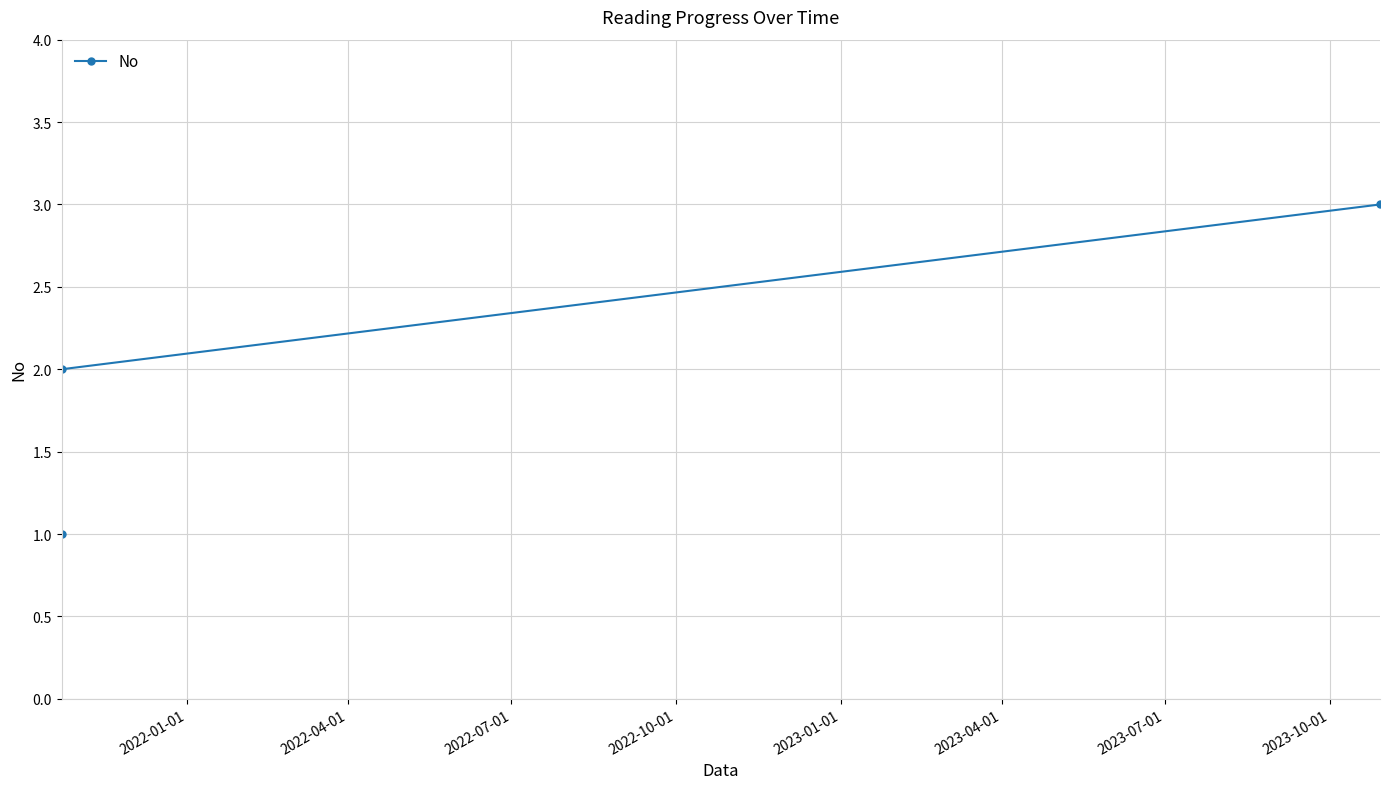

What is the average value?

2